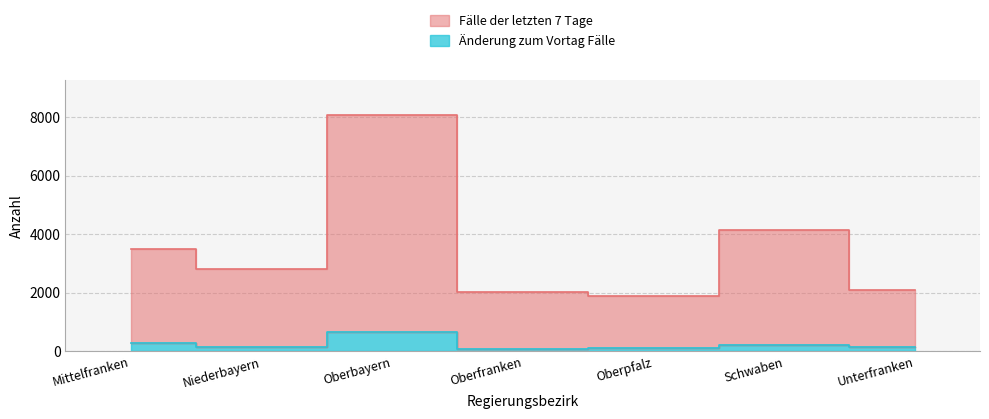

The value of Änderung zum Vortag Fälle at Mittelfranken is 300. True or false?

True